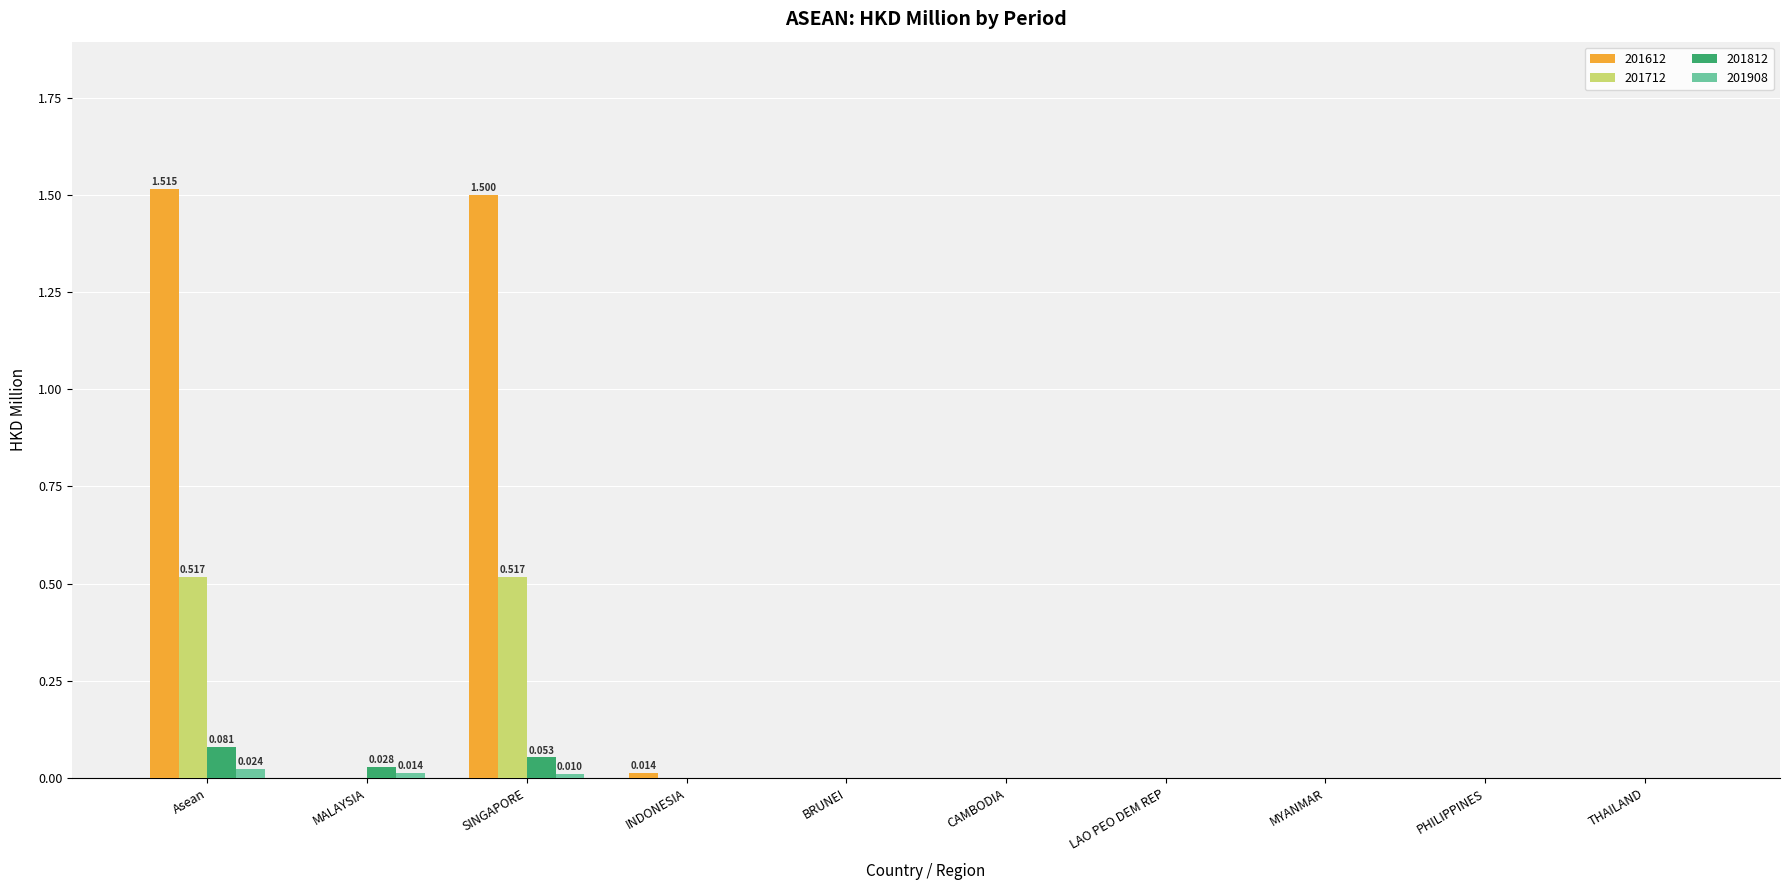

Reading left to right, transcribe all the data shown in this chart.

201612: Asean=1.5	MALAYSIA=0.0	SINGAPORE=1.5	INDONESIA=0.0	BRUNEI=0.0	CAMBODIA=0.0	LAO PEO DEM REP=0.0	MYANMAR=0.0	PHILIPPINES=0.0	THAILAND=0.0
201712: Asean=0.5	MALAYSIA=0.0	SINGAPORE=0.5	INDONESIA=0.0	BRUNEI=0.0	CAMBODIA=0.0	LAO PEO DEM REP=0.0	MYANMAR=0.0	PHILIPPINES=0.0	THAILAND=0.0
201812: Asean=0.1	MALAYSIA=0.0	SINGAPORE=0.1	INDONESIA=0.0	BRUNEI=0.0	CAMBODIA=0.0	LAO PEO DEM REP=0.0	MYANMAR=0.0	PHILIPPINES=0.0	THAILAND=0.0
201908: Asean=0.0	MALAYSIA=0.0	SINGAPORE=0.0	INDONESIA=0.0	BRUNEI=0.0	CAMBODIA=0.0	LAO PEO DEM REP=0.0	MYANMAR=0.0	PHILIPPINES=0.0	THAILAND=0.0